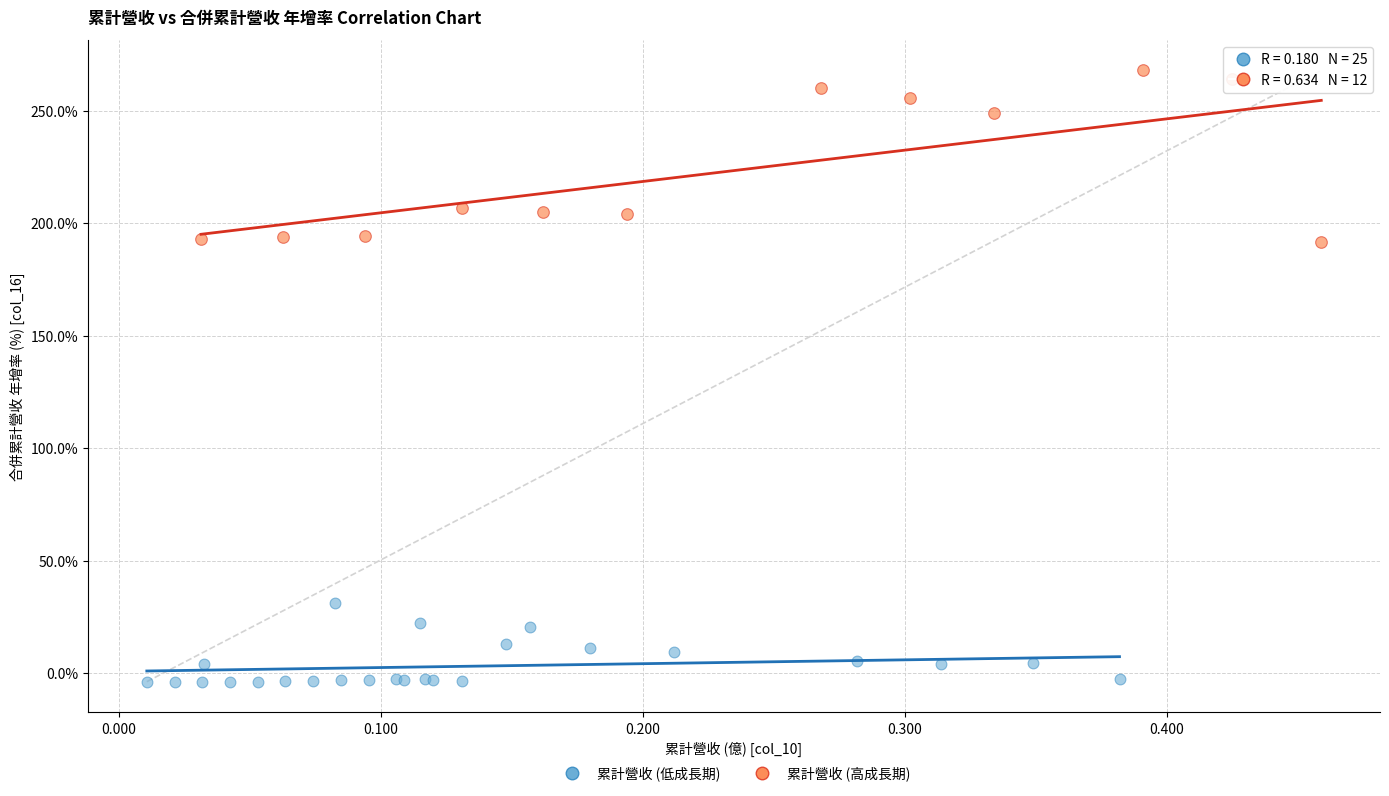

What are all the series names shown in the legend?

累計營收 (低成長期), 累計營收 (高成長期)